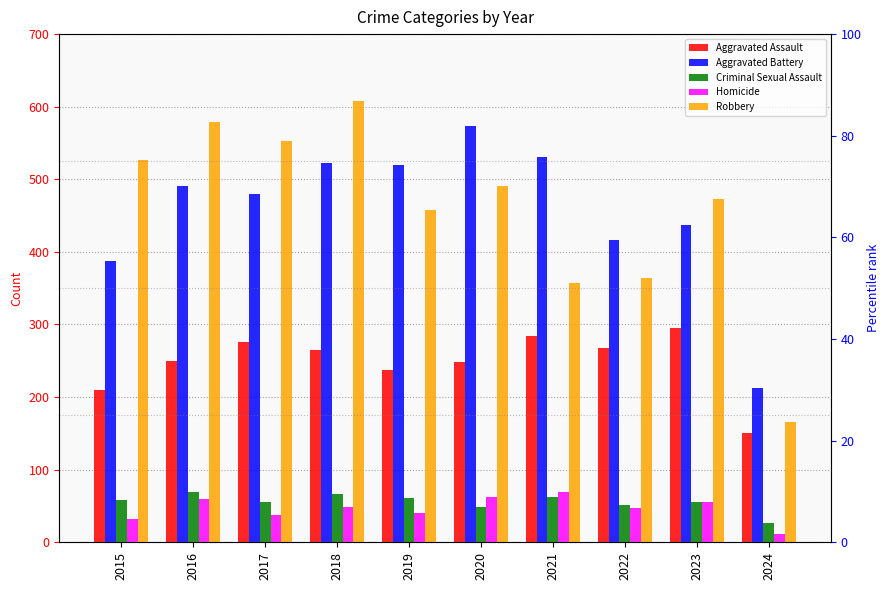

Between 2016 and 2015, which is larger?

2016